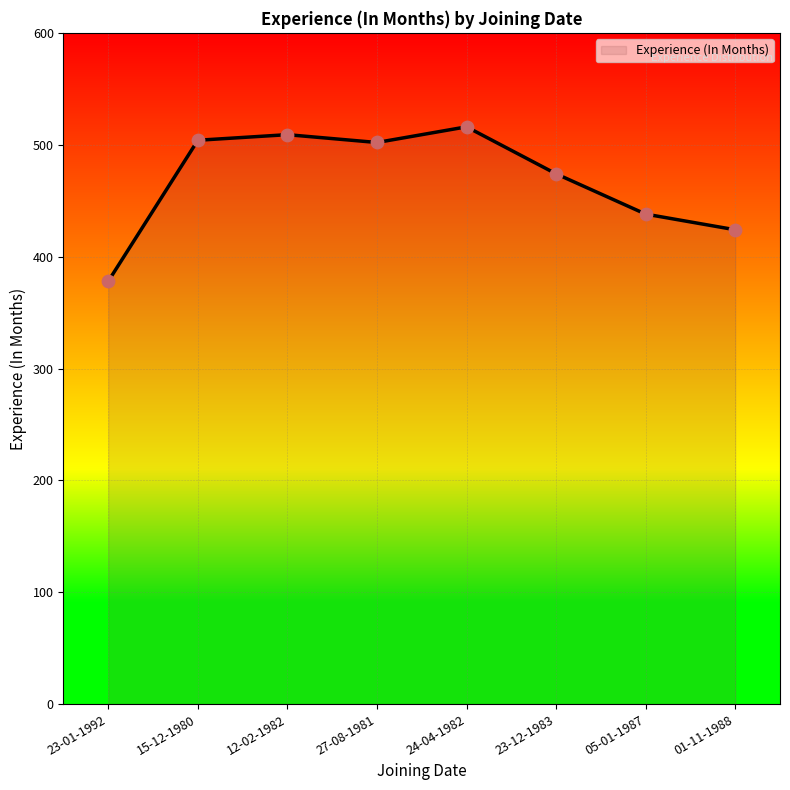

What is the ratio of the value at 05-01-1987 to the value at 01-11-1988?

1.0